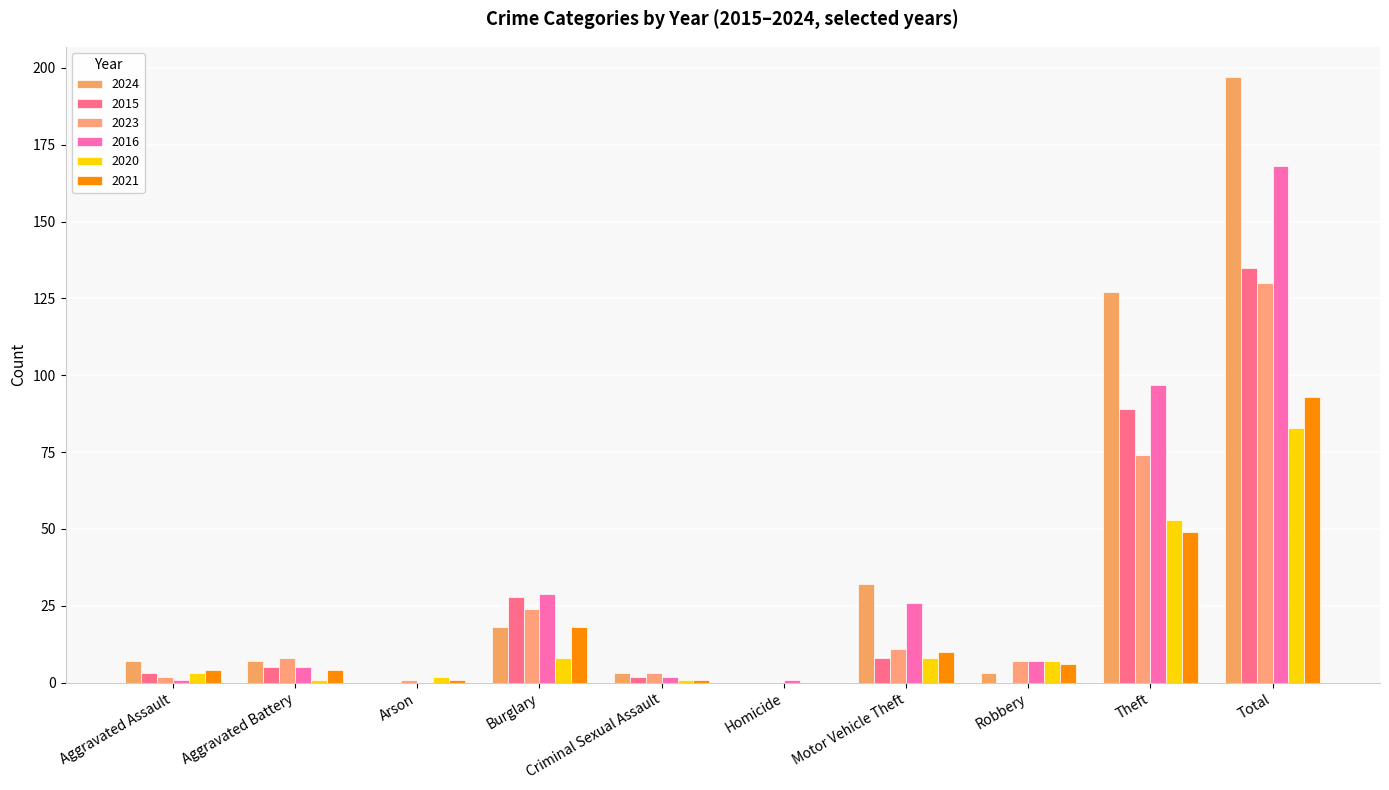

How many groups of bars are there?

10